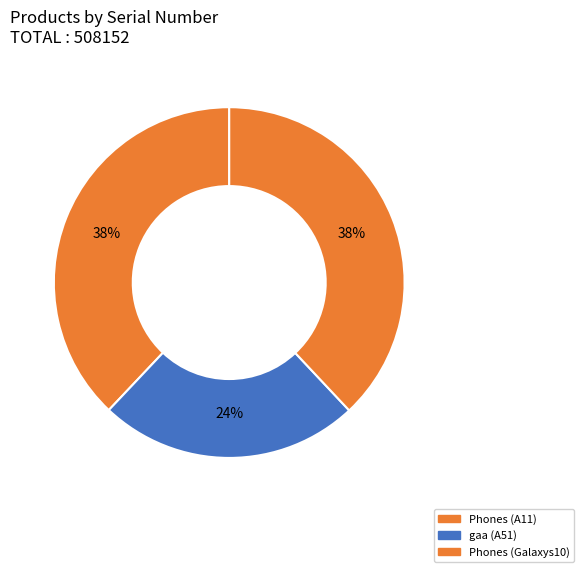

How many segments does this pie chart have?

3